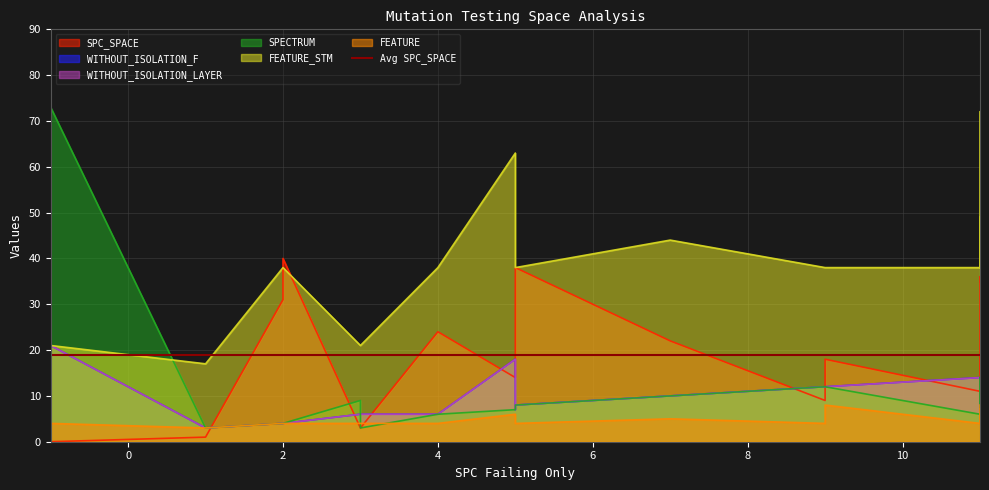

What is the value of the WITHOUT_ISOLATION_F point at the 11th from the left?

18